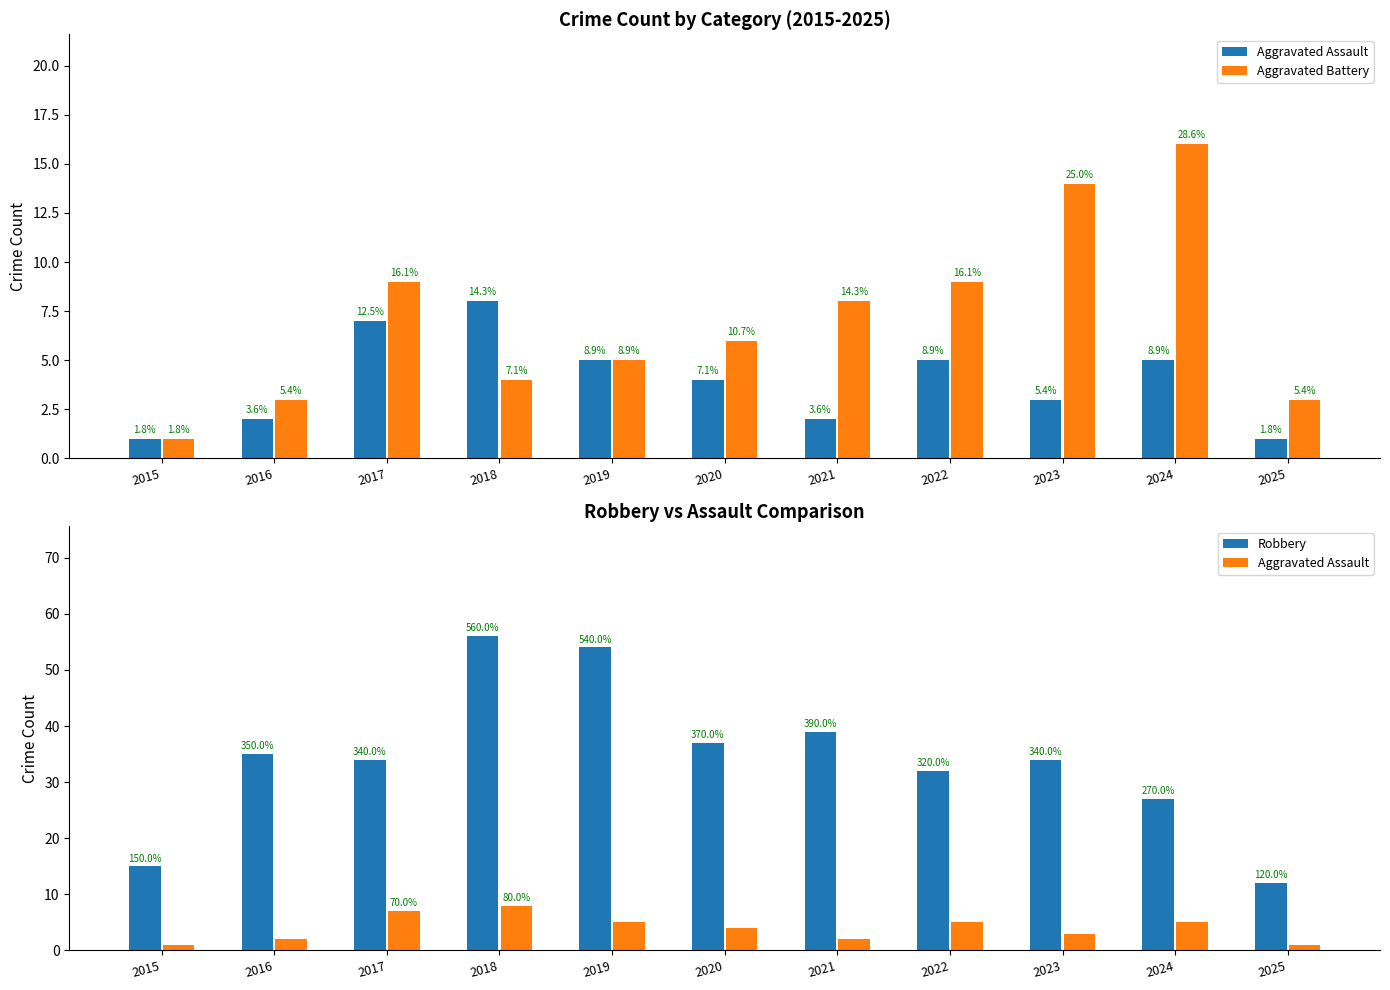

The value of Robbery at 2025 is 2. True or false?

False